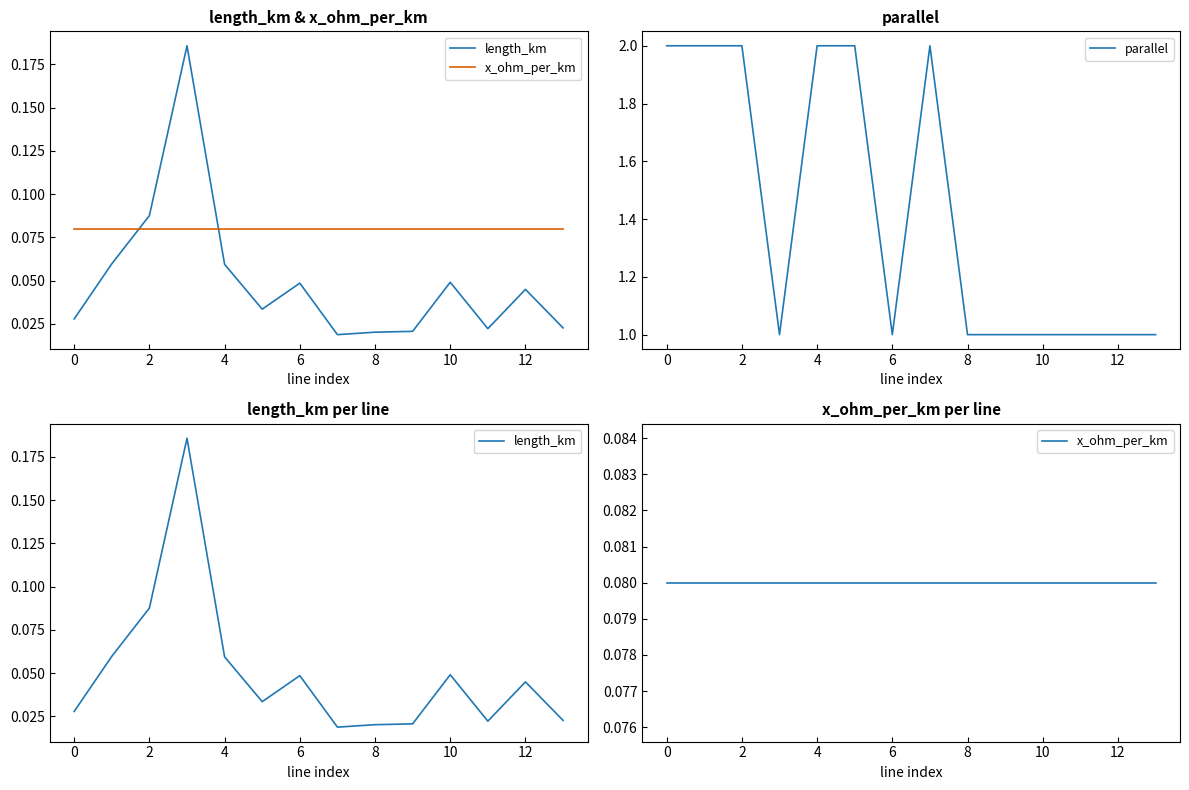

Which series has the largest range (max minus min)?

parallel